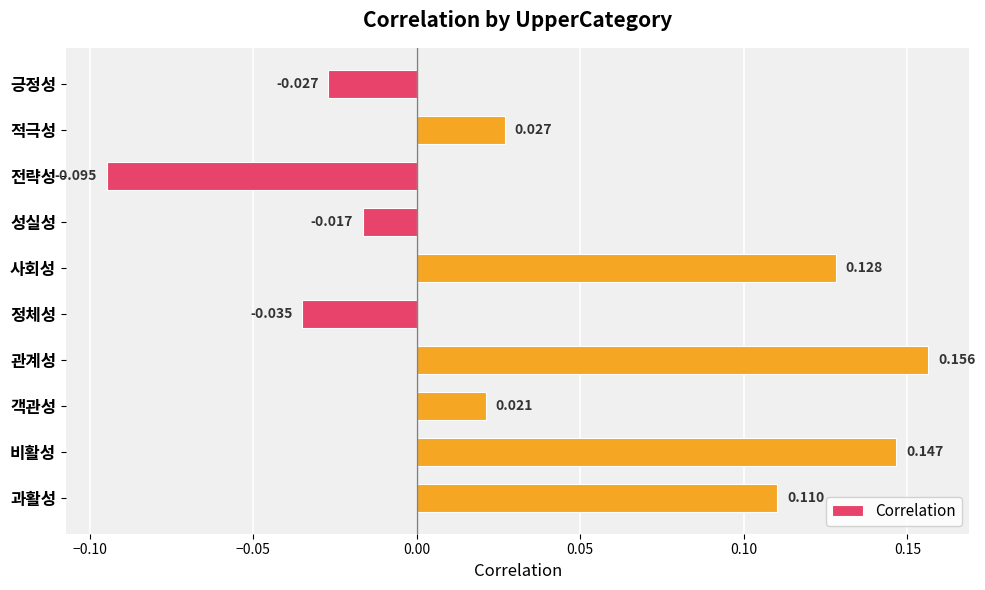

At which label is the value closest to 0?

성실성